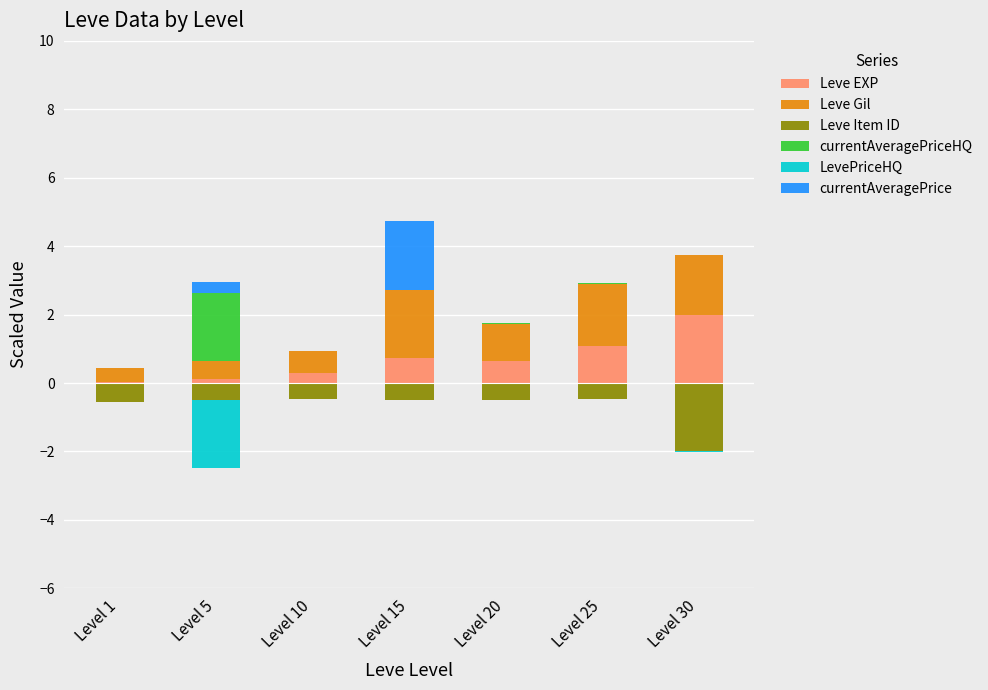

What is the difference between the highest and lowest values at Level 20?

1.6